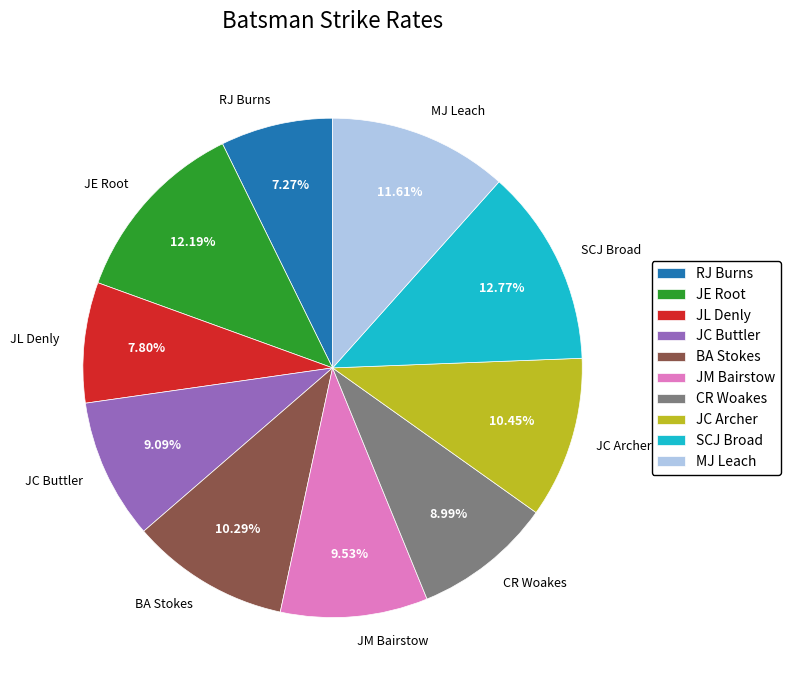

To the nearest percent, what percentage of the pie is JC Archer?

10%